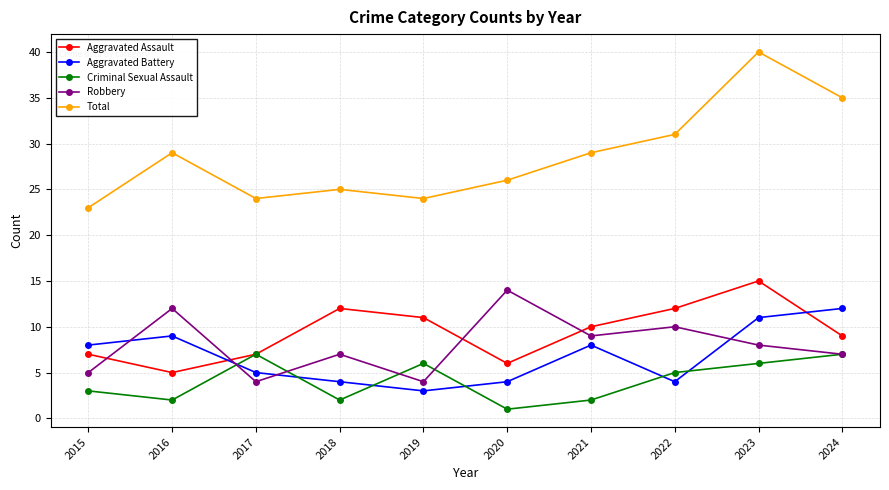

At how many categories does at least one series exceed 20?

10